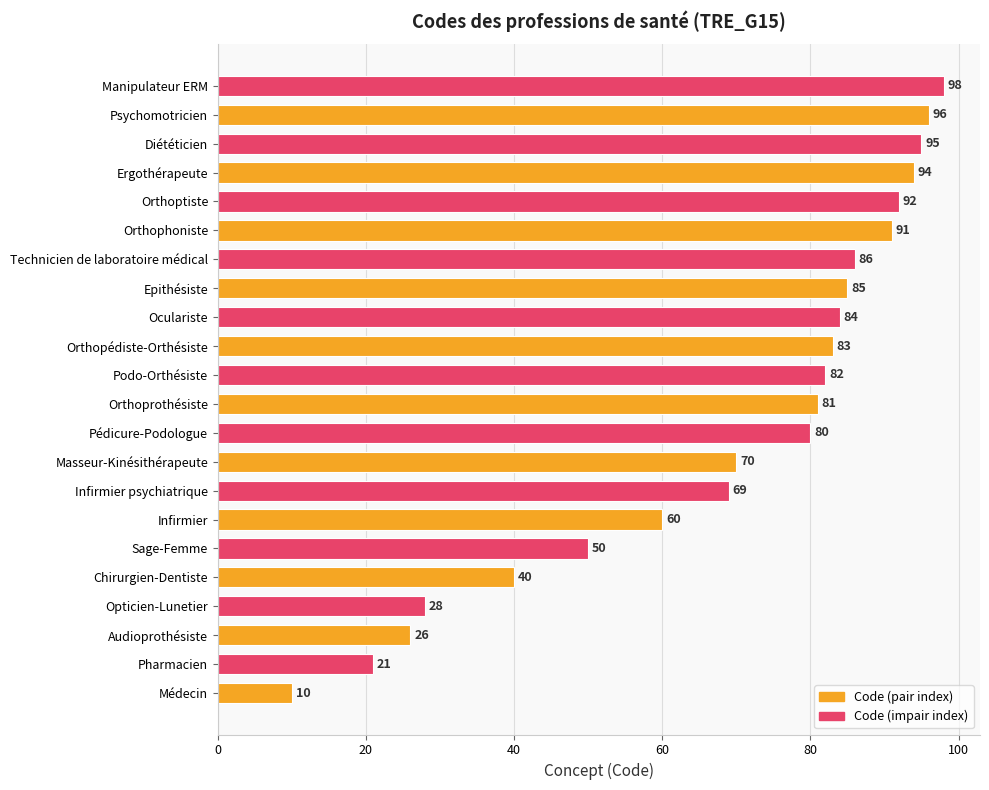

What is the average value?

69